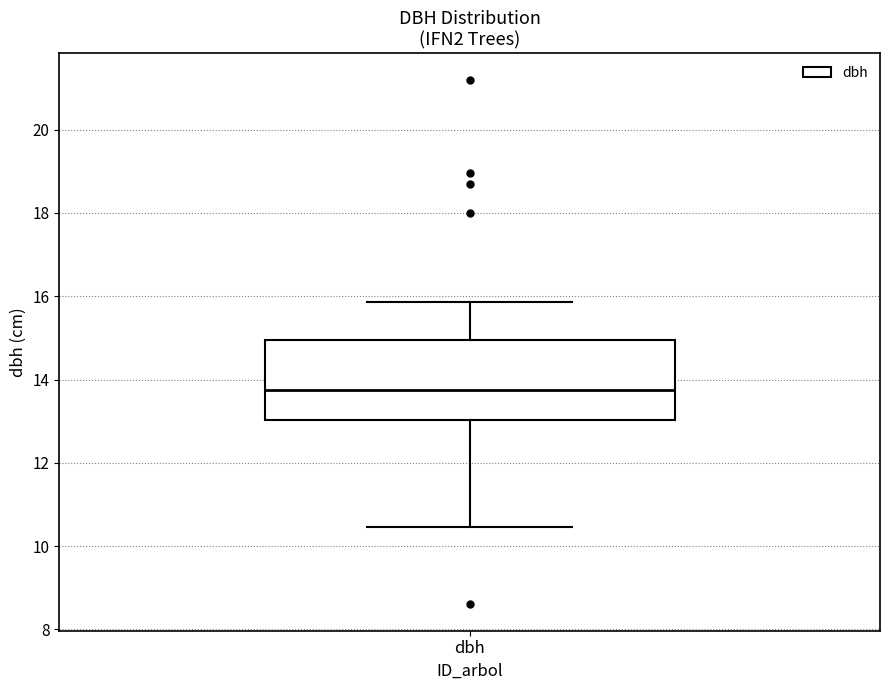

Where is the upper edge of the box for dbh on the y-axis? The values are not printed on the chart, so give them approximately, as read against the axis.

15.0